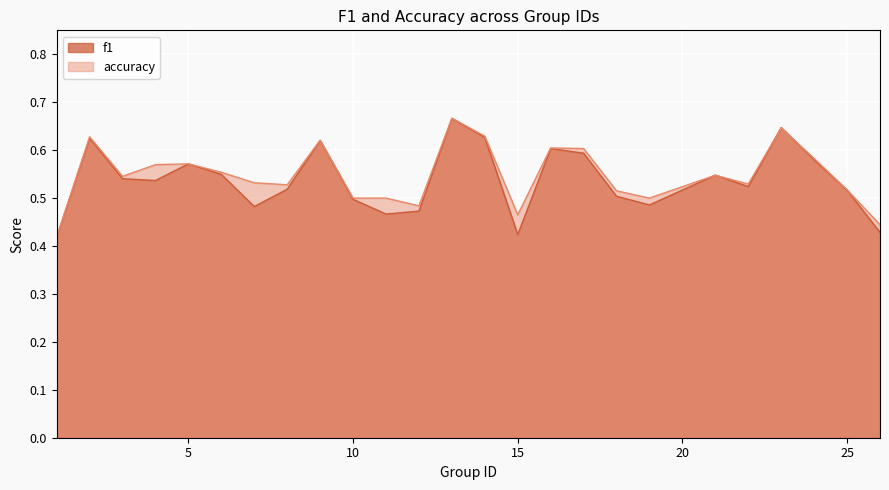

Rank the series by their maximum value, from highest to lowest.

accuracy, f1